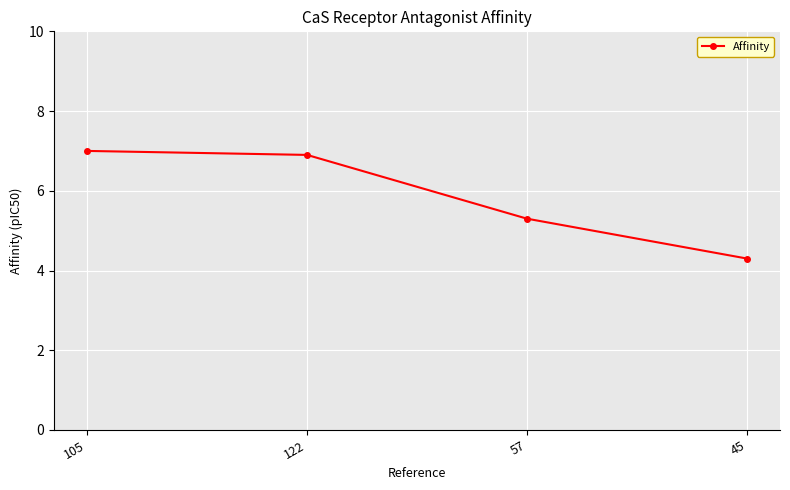

Reading right to left, list all the values displayed in this chart.

4.3	5.3	6.9	7.0